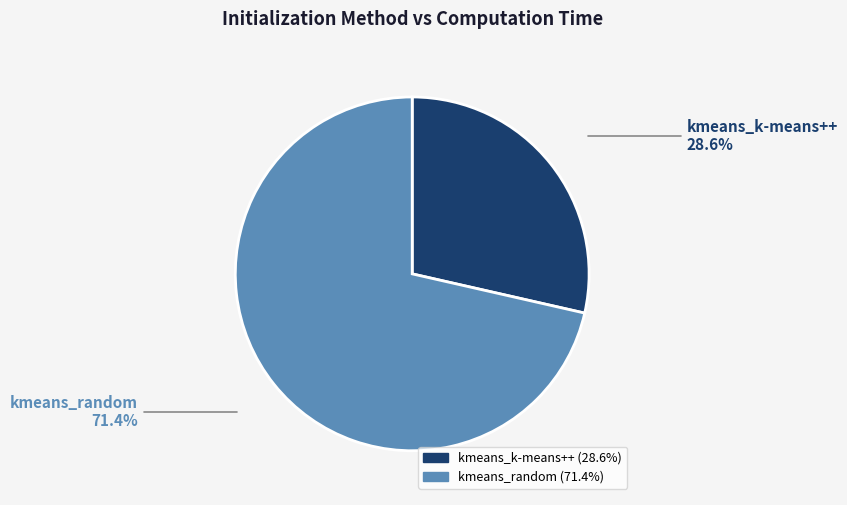

Count the number of slices in the pie.

2